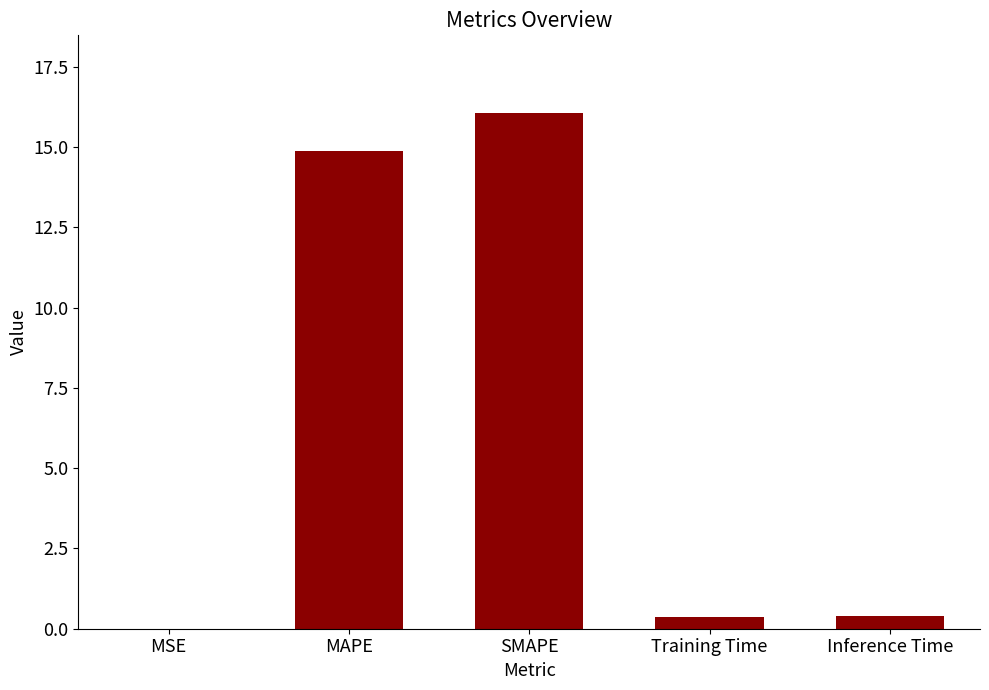

What is the sum of all values?

31.7